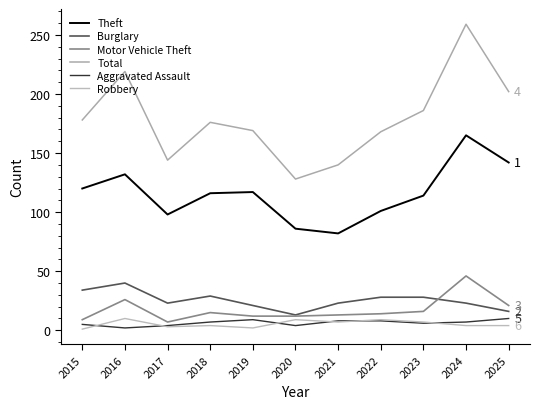

In Aggravated Assault, how many points are lower than both neighbors (excluding endpoints)?

3